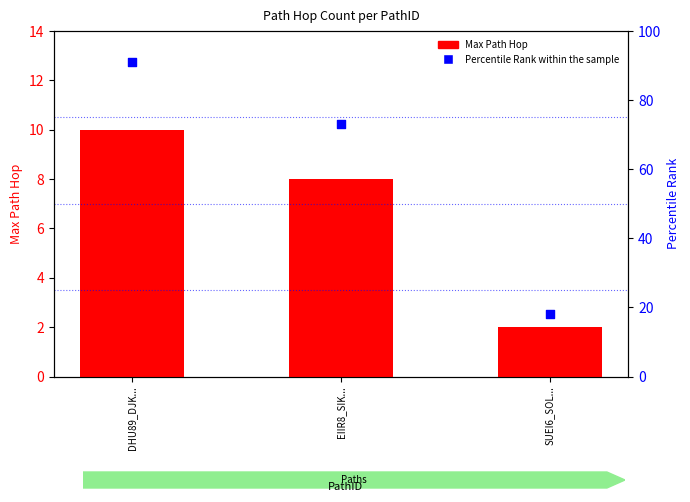

At how many categories does at least one series exceed 15?

3